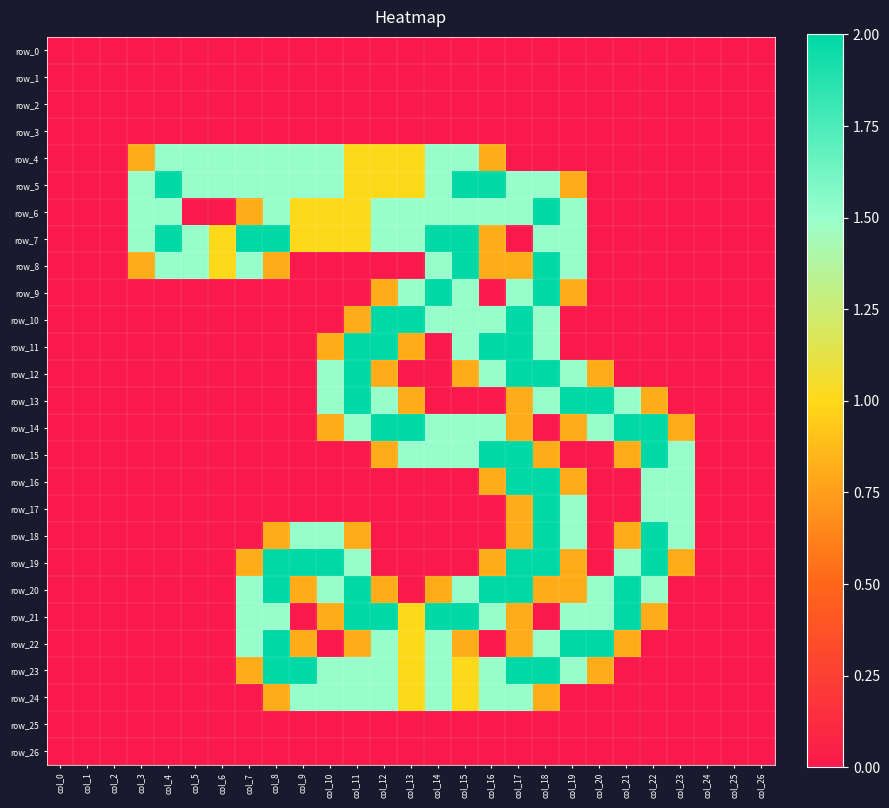

At how many categories does at least one series exceed 0?

21